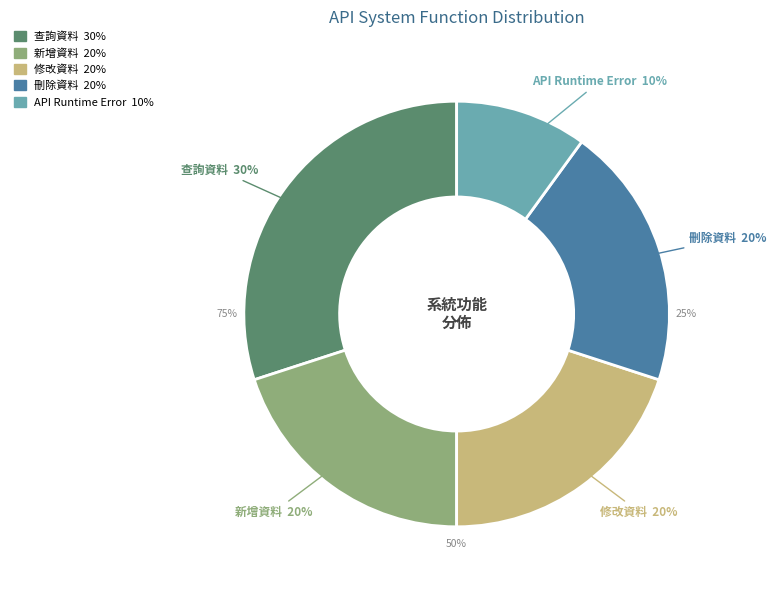

Which has a higher value, API Runtime Error or 新增資料?

新增資料